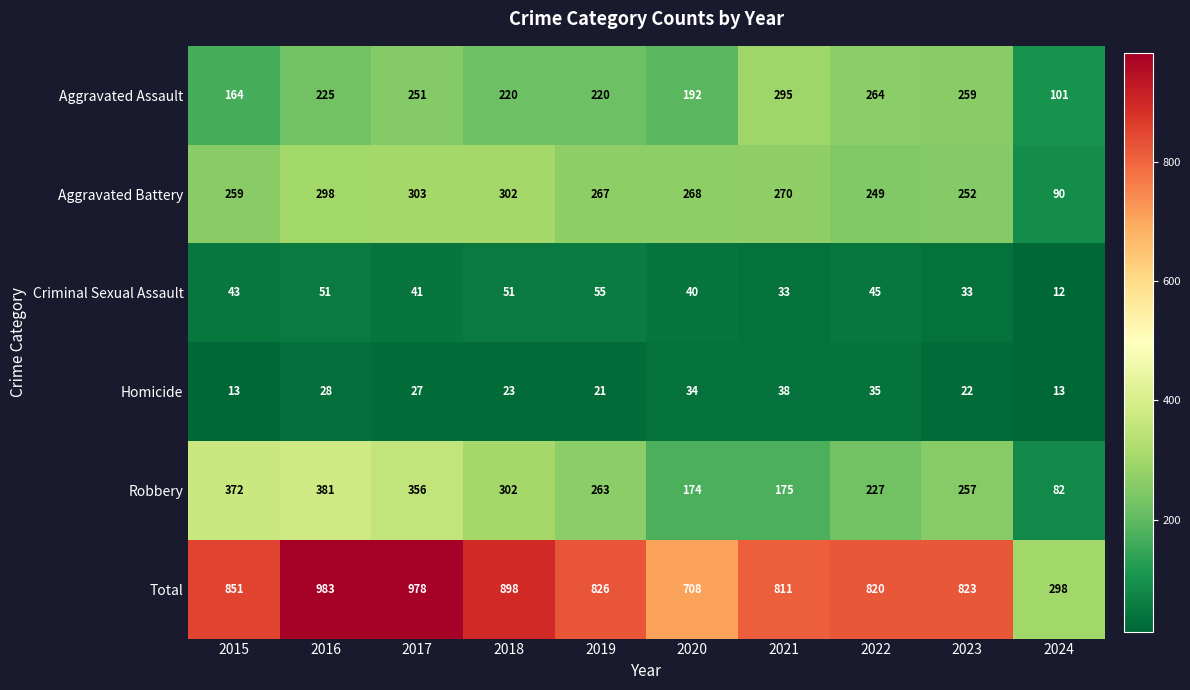

At which label does Aggravated Battery first exceed 268?

2016